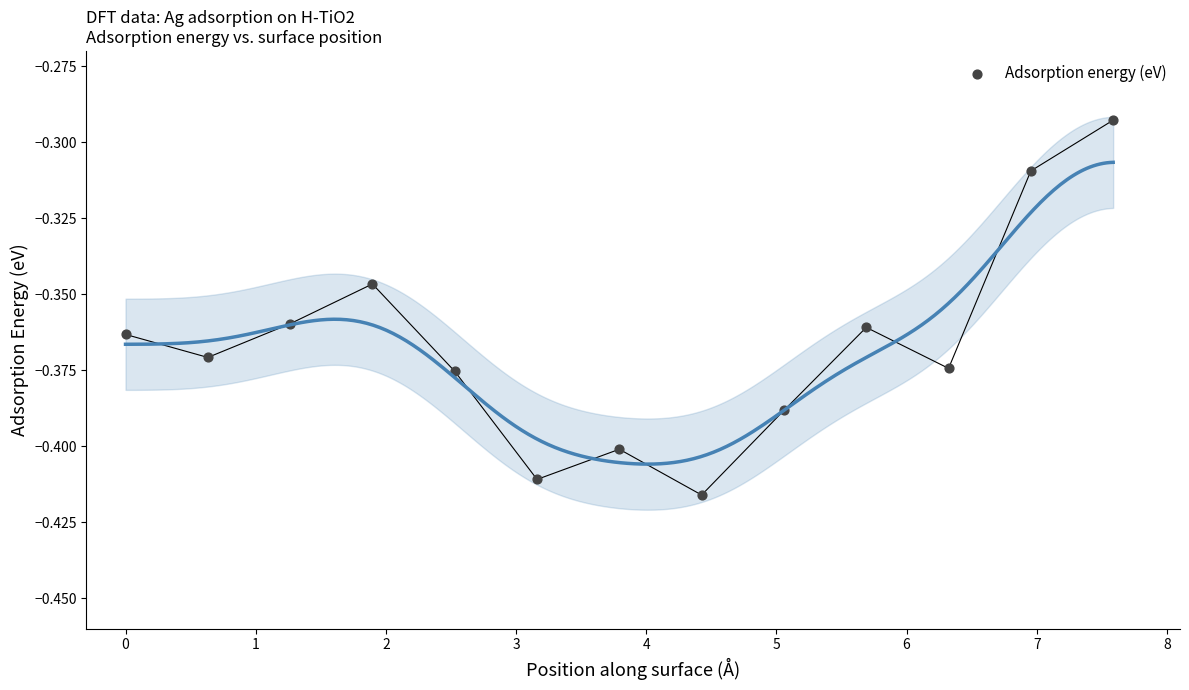

How many points are shown in the scatter plot?

13